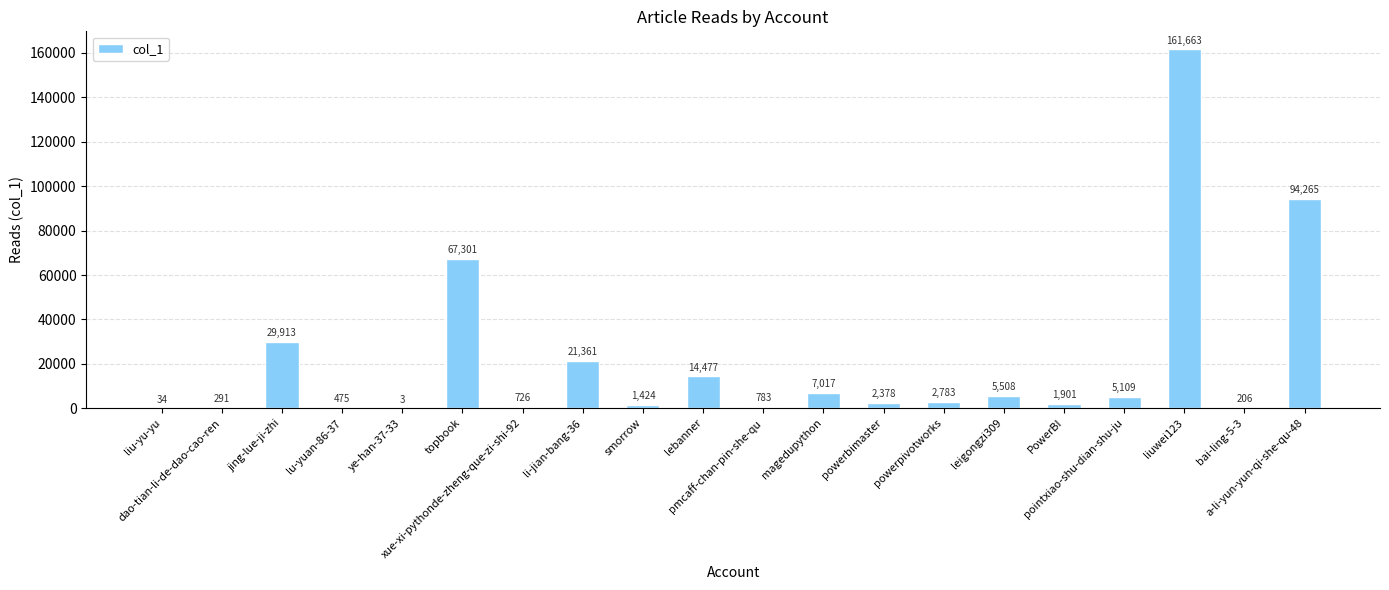

What is the maximum value shown in the chart?

161663